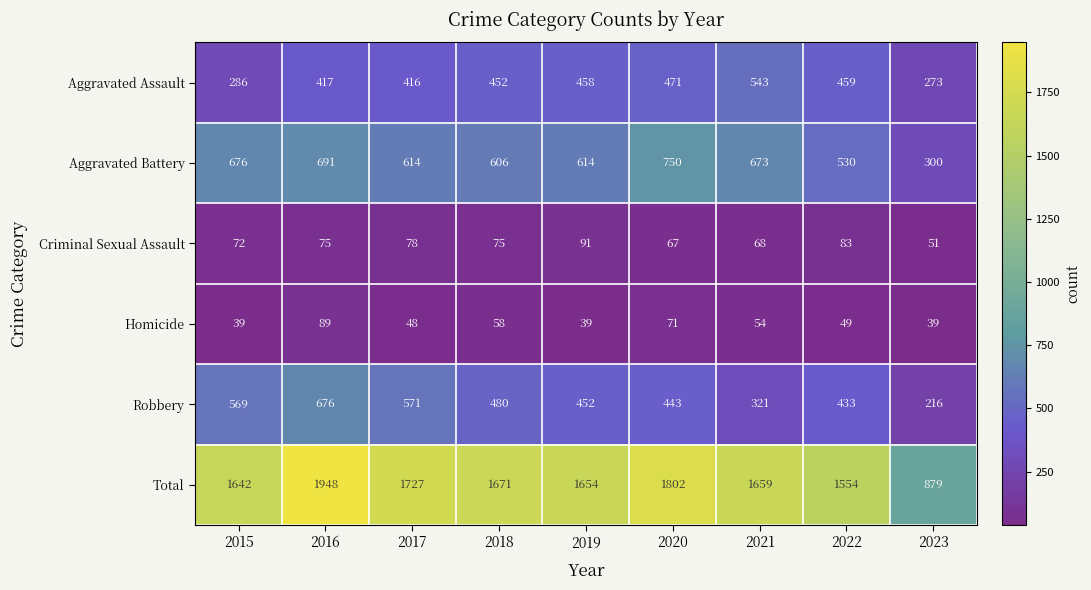

What is the maximum value shown in the chart?

1948